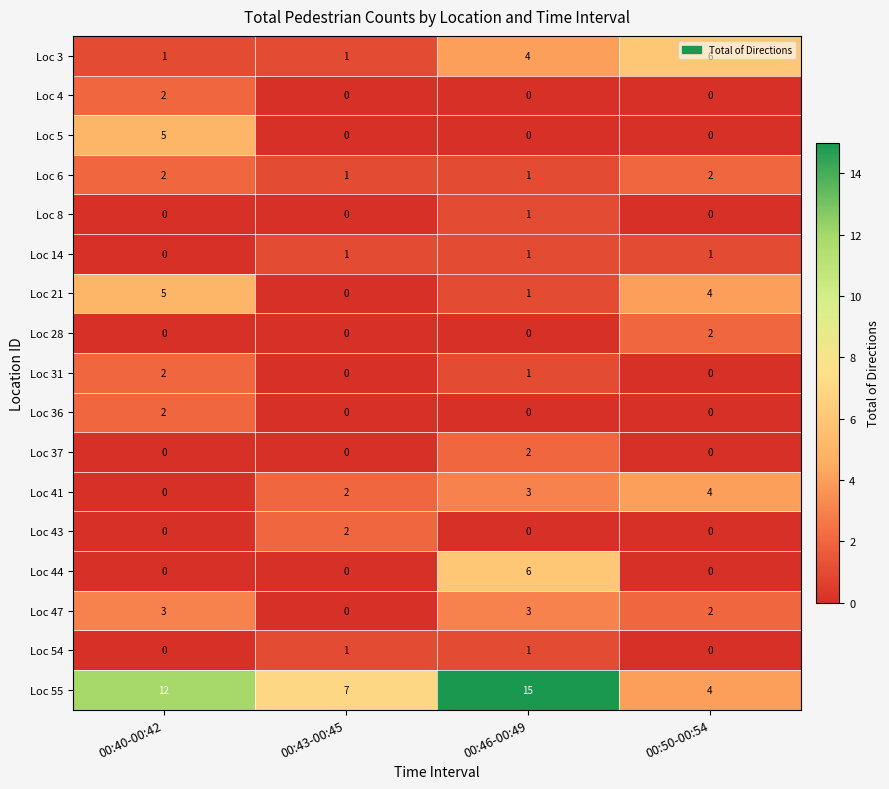

What is the sum of all Loc 6 values?

6